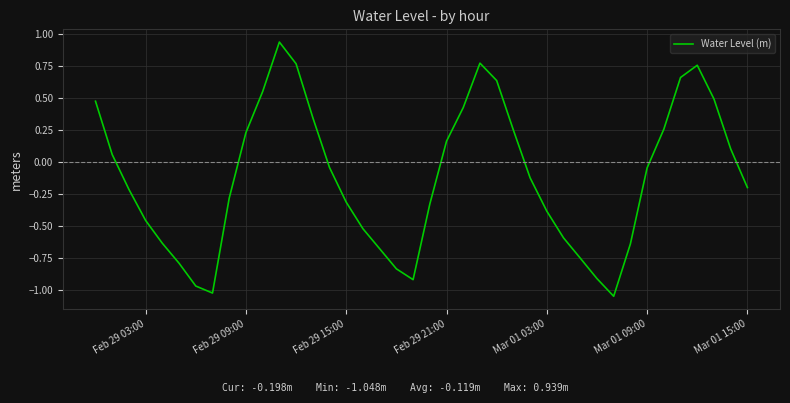

Count the number of values greater than 0.

17